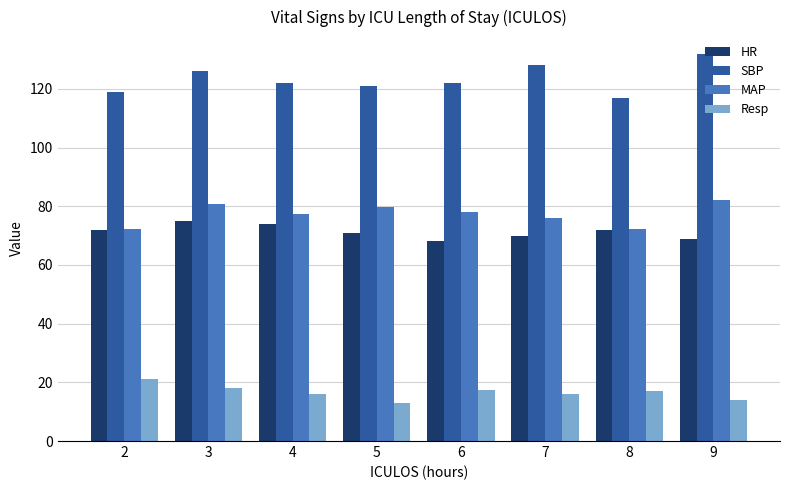

What is the highest value of the Resp series?

21.0